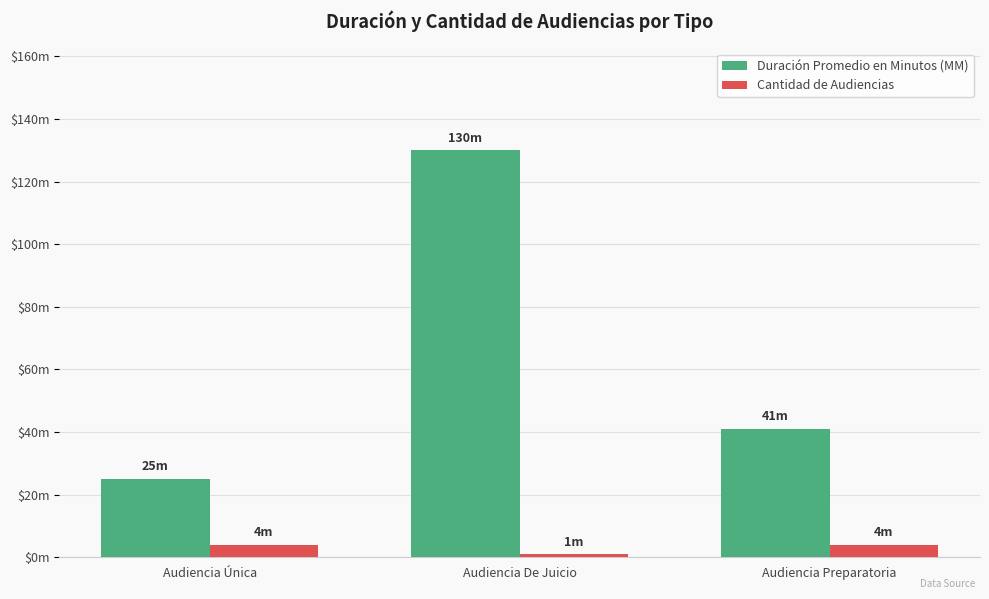

What is the sum of the Cantidad de Audiencias values at Audiencia Preparatoria and Audiencia Única?

8